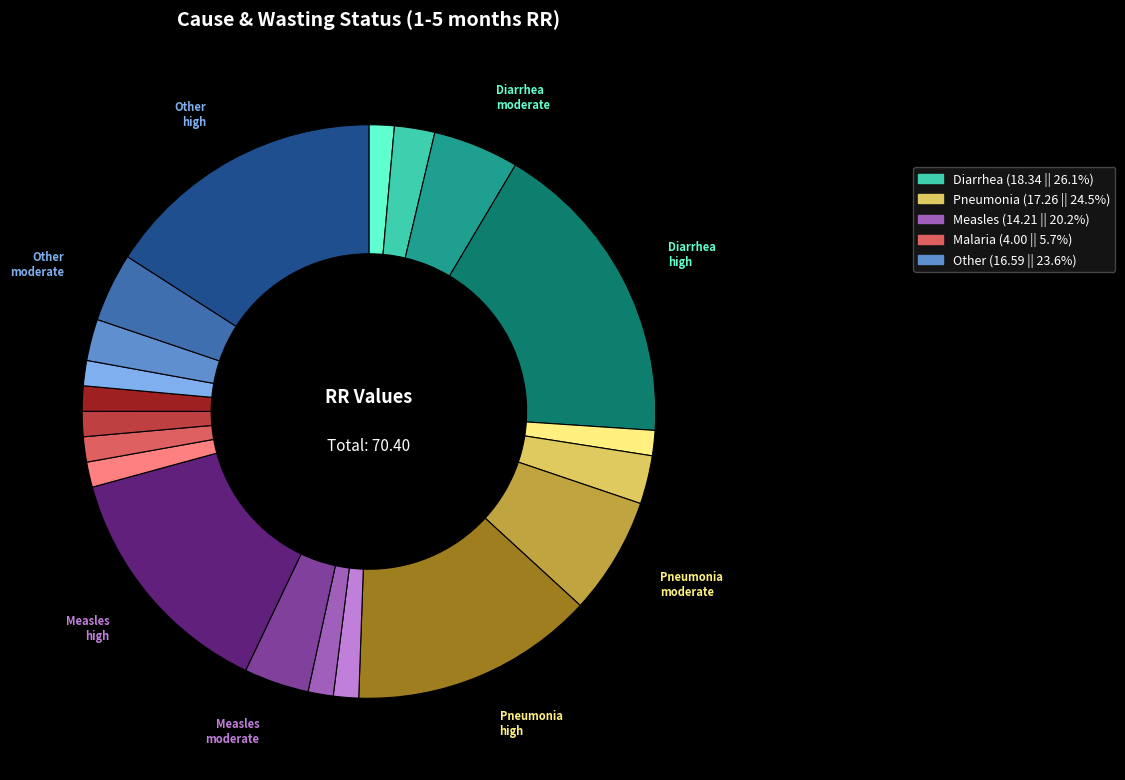

Does any single category account for the majority?

No